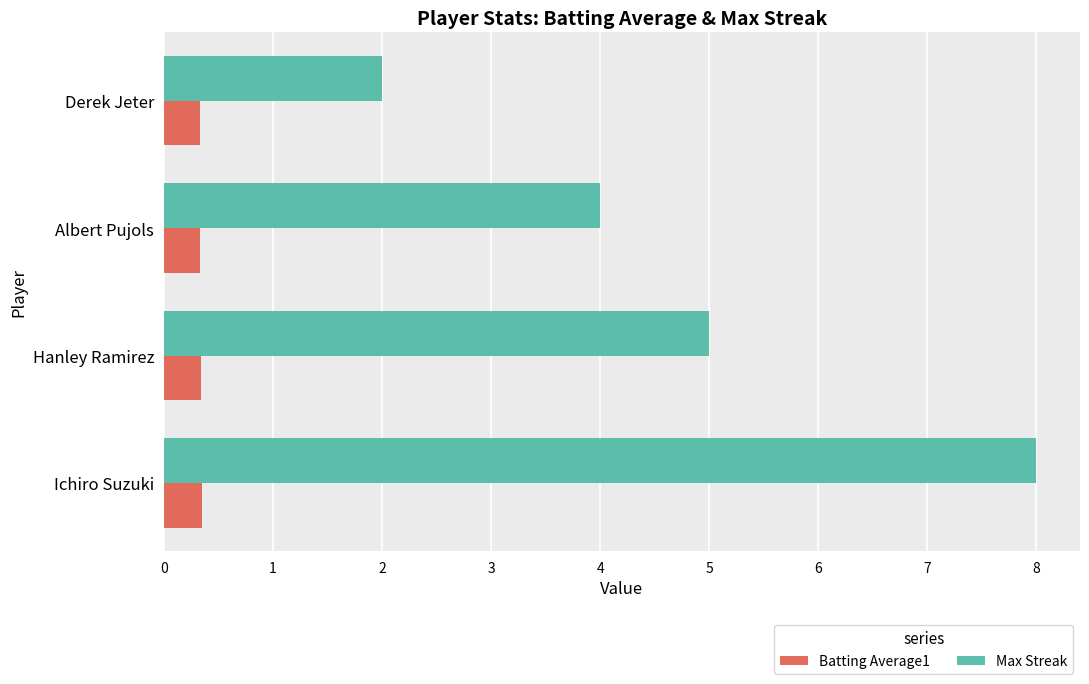

What is the difference between the highest and lowest values at Hanley Ramirez?

4.7